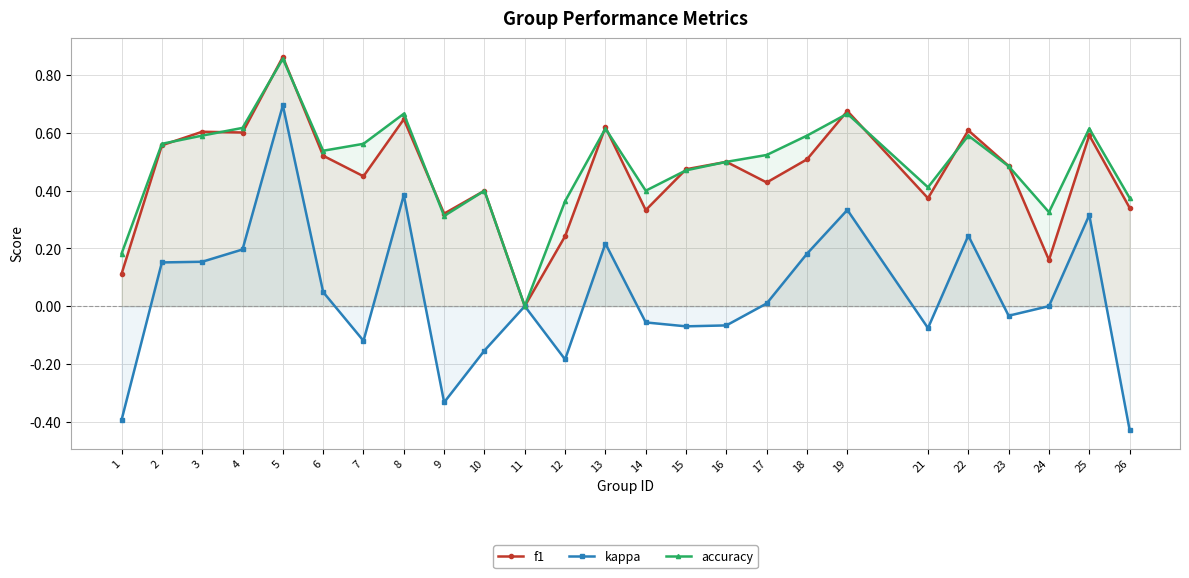

Reading left to right, transcribe all the data shown in this chart.

f1: 0.1	0.6	0.6	0.6	0.9	0.5	0.4	0.6	0.3	0.4	0.0	0.2	0.6	0.3	0.5	0.5	0.4	0.5	0.7	0.4	0.6	0.5	0.2	0.6	0.3
kappa: -0.4	0.2	0.2	0.2	0.7	0.0	-0.1	0.4	-0.3	-0.2	0.0	-0.2	0.2	-0.1	-0.1	-0.1	0.0	0.2	0.3	-0.1	0.2	-0.0	0.0	0.3	-0.4
accuracy: 0.2	0.6	0.6	0.6	0.9	0.5	0.6	0.7	0.3	0.4	0.0	0.4	0.6	0.4	0.5	0.5	0.5	0.6	0.7	0.4	0.6	0.5	0.3	0.6	0.4